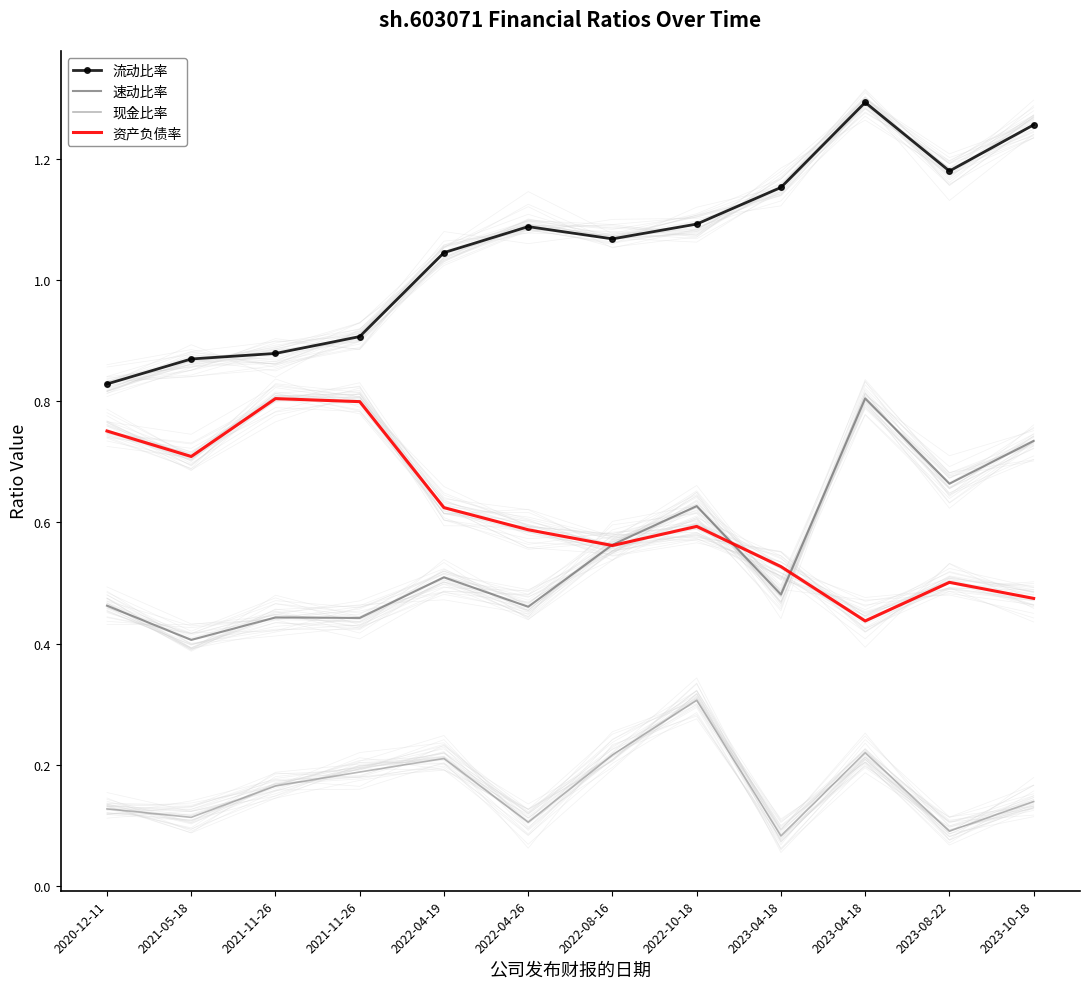

Reading left to right, what are all the values shown in this chart?

流动比率: 2020-12-11=0.8	2021-05-18=0.9	2021-11-26=0.9	2021-11-26=0.9	2022-04-19=1.0	2022-04-26=1.1	2022-08-16=1.1	2022-10-18=1.1	2023-04-18=1.2	2023-04-18=1.3	2023-08-22=1.2	2023-10-18=1.3
速动比率: 2020-12-11=0.5	2021-05-18=0.4	2021-11-26=0.4	2021-11-26=0.4	2022-04-19=0.5	2022-04-26=0.5	2022-08-16=0.6	2022-10-18=0.6	2023-04-18=0.5	2023-04-18=0.8	2023-08-22=0.7	2023-10-18=0.7
现金比率: 2020-12-11=0.1	2021-05-18=0.1	2021-11-26=0.2	2021-11-26=0.2	2022-04-19=0.2	2022-04-26=0.1	2022-08-16=0.2	2022-10-18=0.3	2023-04-18=0.1	2023-04-18=0.2	2023-08-22=0.1	2023-10-18=0.1
资产负债率: 2020-12-11=0.8	2021-05-18=0.7	2021-11-26=0.8	2021-11-26=0.8	2022-04-19=0.6	2022-04-26=0.6	2022-08-16=0.6	2022-10-18=0.6	2023-04-18=0.5	2023-04-18=0.4	2023-08-22=0.5	2023-10-18=0.5